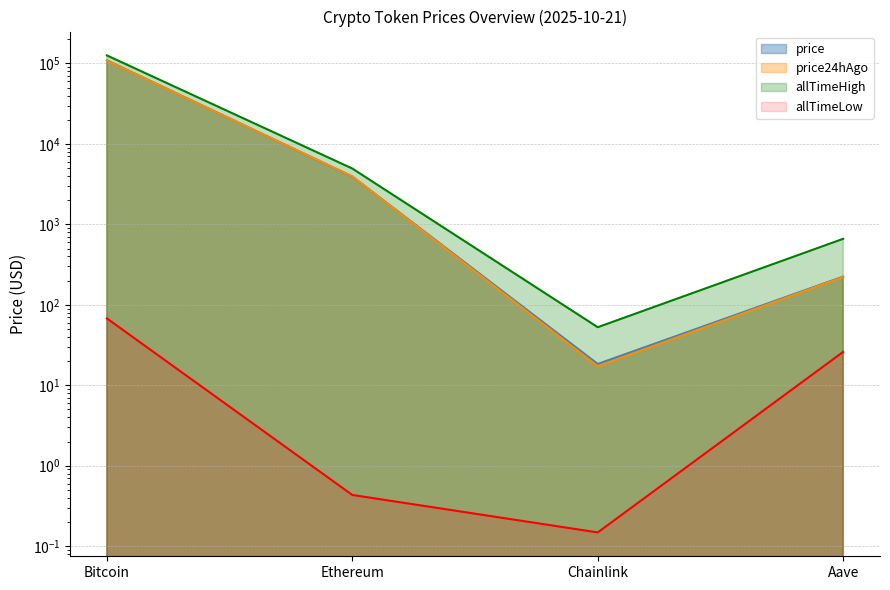

What is the minimum value shown in the chart?

0.1